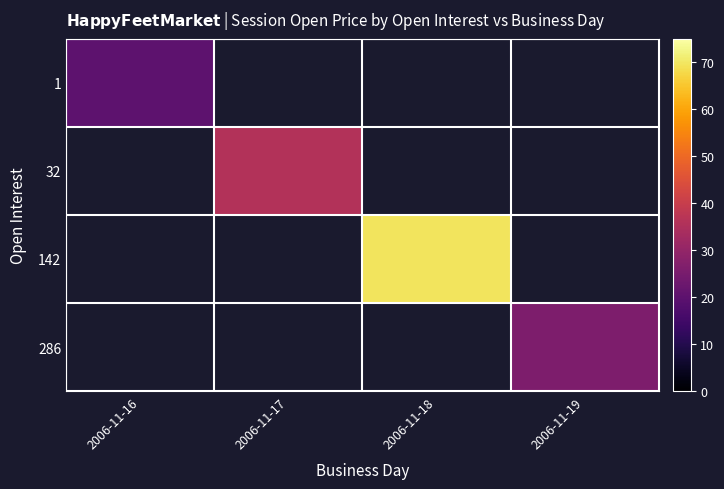

The 32 series shows 36.0 at 2006-11-17. True or false?

True